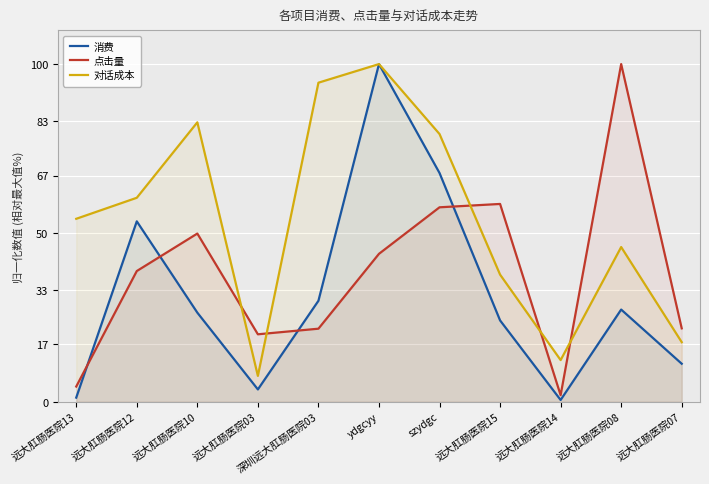

Which category has the highest value in the 点击量 series?

远大肛肠医院08